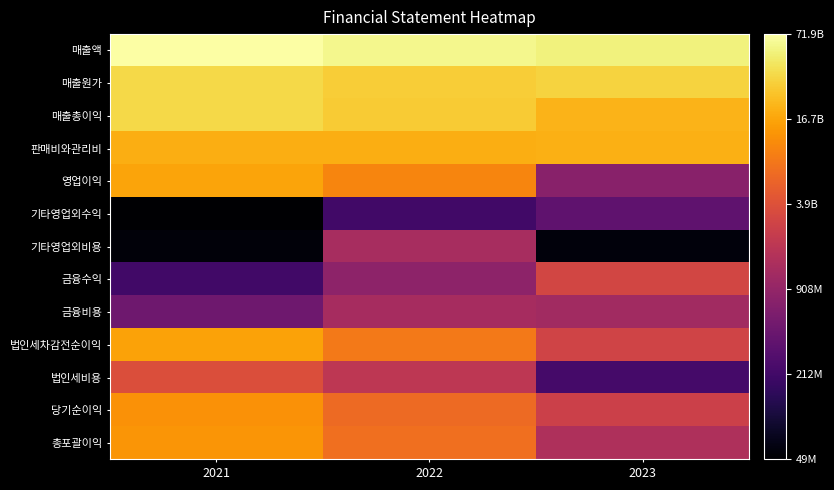

Reading right to left, extract all data points from this chart.

매출액: 2023=24.7	2022=24.8	2021=25.0
매출원가: 2023=24.2	2022=24.1	2021=24.3
매출총이익: 2023=23.7	2022=24.1	2021=24.3
판매비와관리비: 2023=23.7	2022=23.7	2021=23.7
영업이익: 2023=20.4	2022=23.1	2021=23.5
기타영업외수익: 2023=19.7	2022=19.2	2021=17.7
기타영업외비용: 2023=17.9	2022=21.0	2021=17.8
금융수익: 2023=21.8	2022=20.5	2021=19.2
금융비용: 2023=20.9	2022=21.0	2021=20.0
법인세차감전순이익: 2023=21.8	2022=22.8	2021=23.5
법인세비용: 2023=19.2	2022=21.4	2021=22.0
당기순이익: 2023=21.7	2022=22.6	2021=23.2
총포괄이익: 2023=21.1	2022=22.7	2021=23.3